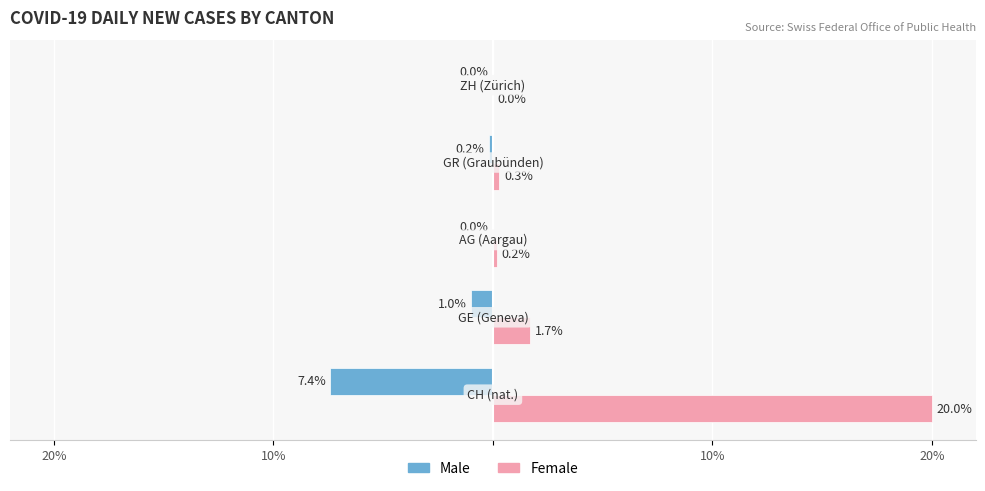

Rank the series by their average value, from lowest to highest.

Male, Female